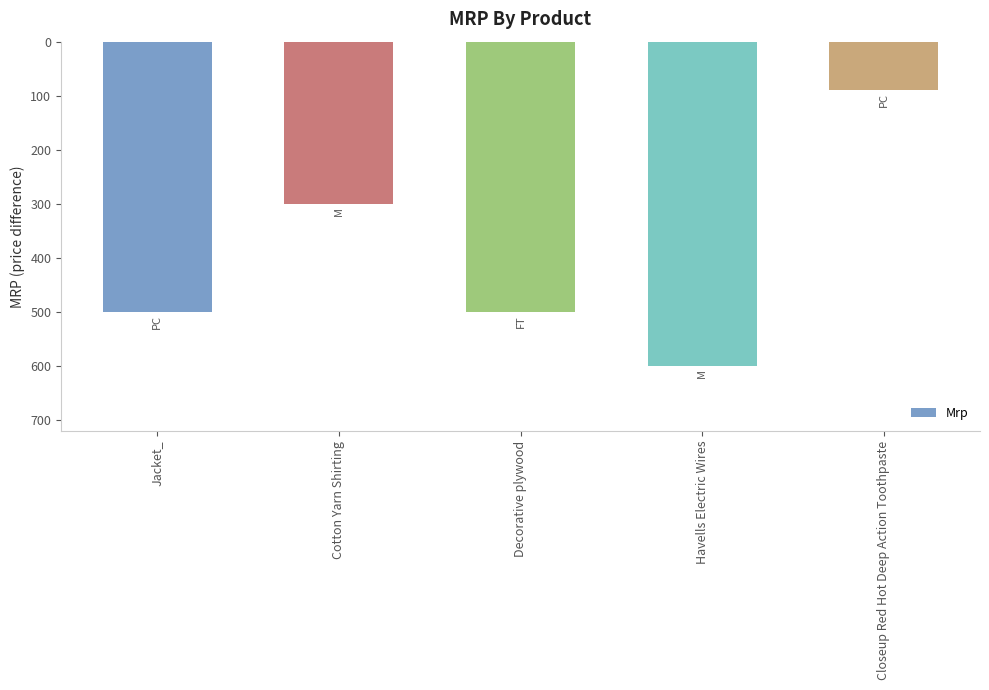

The chart shows a value of 369 at Havells Electric Wires. True or false?

False